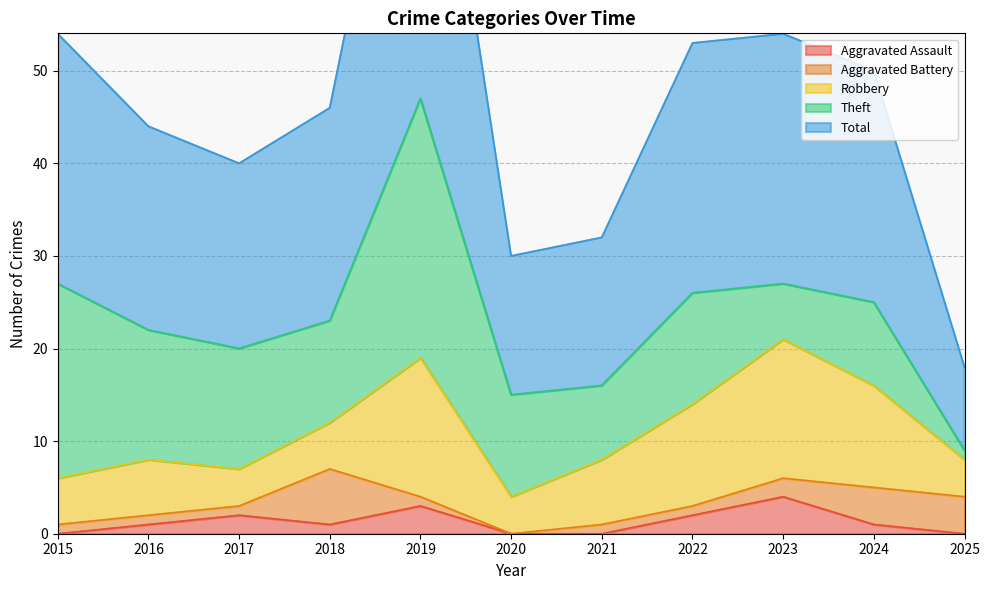

What is the difference between the highest and lowest values at 2018?

22